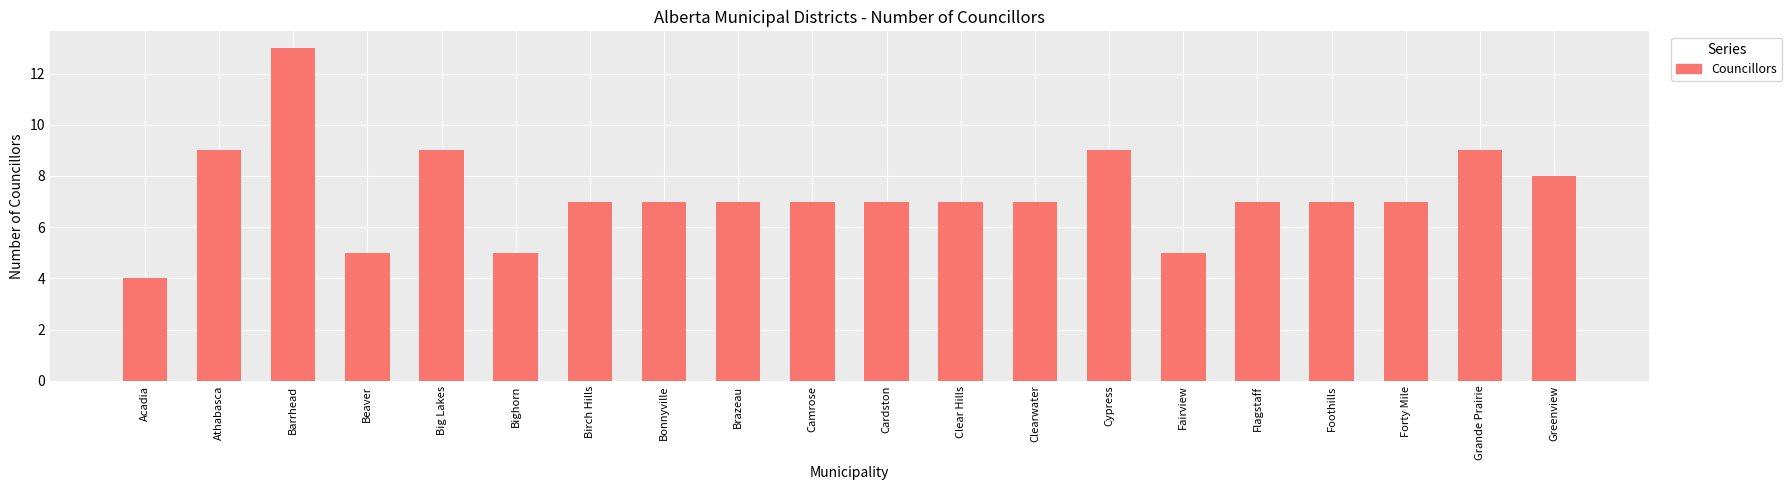

Reading right to left, list all the values displayed in this chart.

8	9	7	7	7	5	9	7	7	7	7	7	7	7	5	9	5	13	9	4